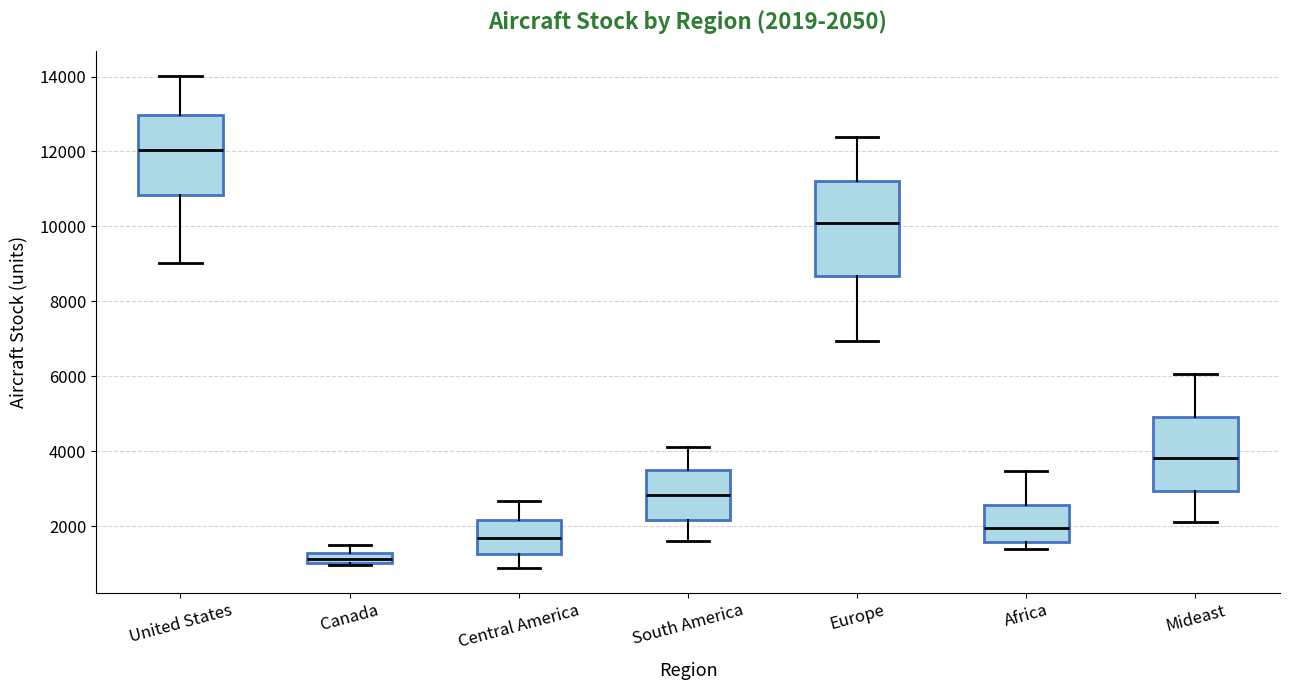

Which box is the tallest, from its lower edge to its upper edge?

Europe